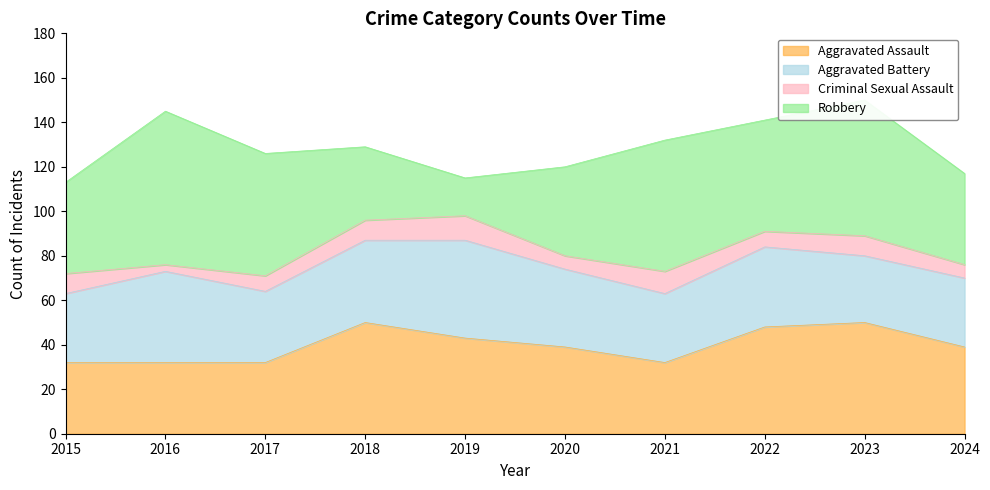

True or false: Robbery has more than 2 interior local peaks.

True